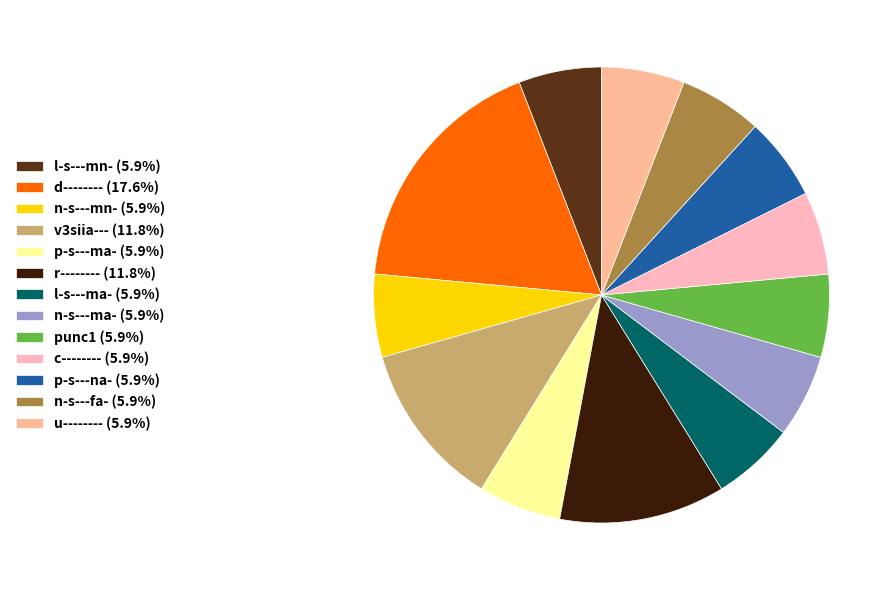

Does any single category account for the majority?

No